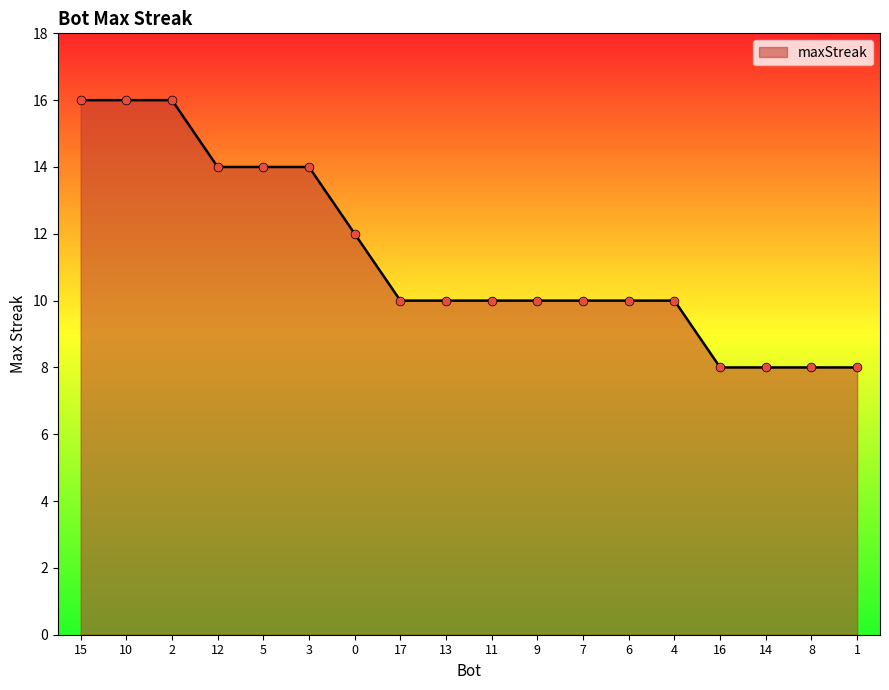

Between 5 and 1, which is larger?

5